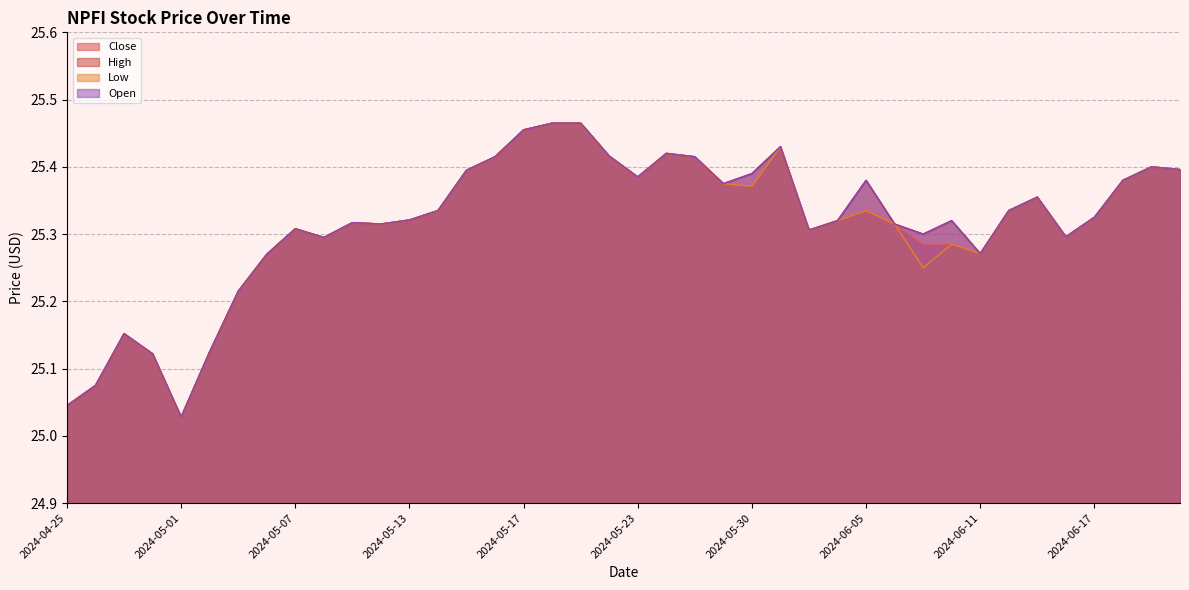

Which series has the widest spread of values?

Close